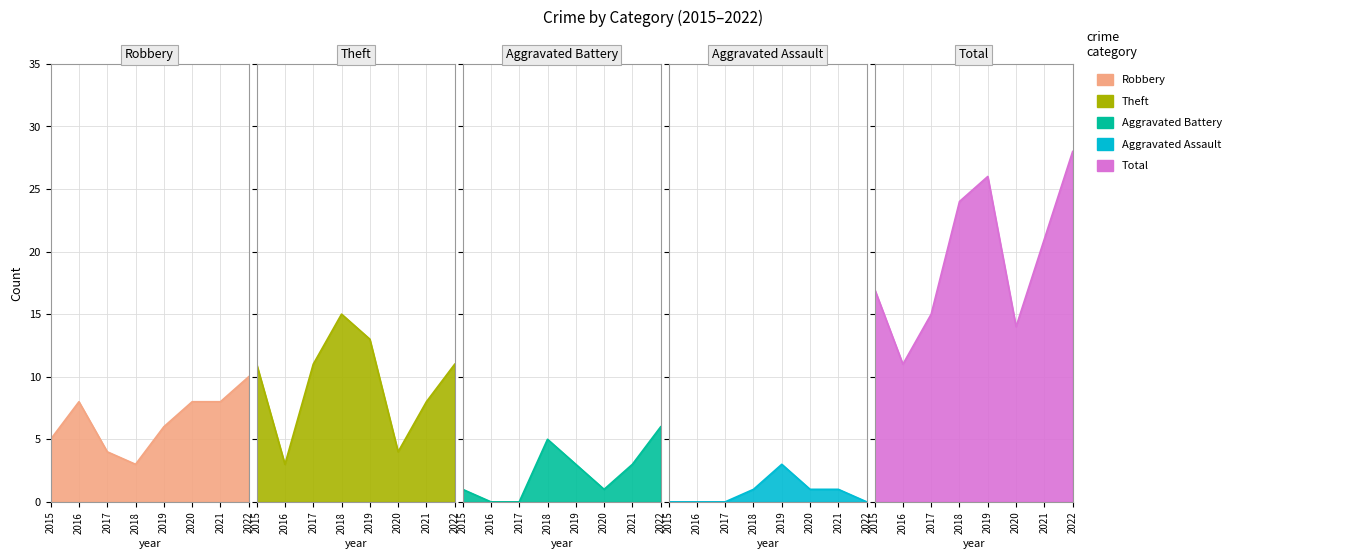

In Robbery, how many points are lower than both neighbors (excluding endpoints)?

1